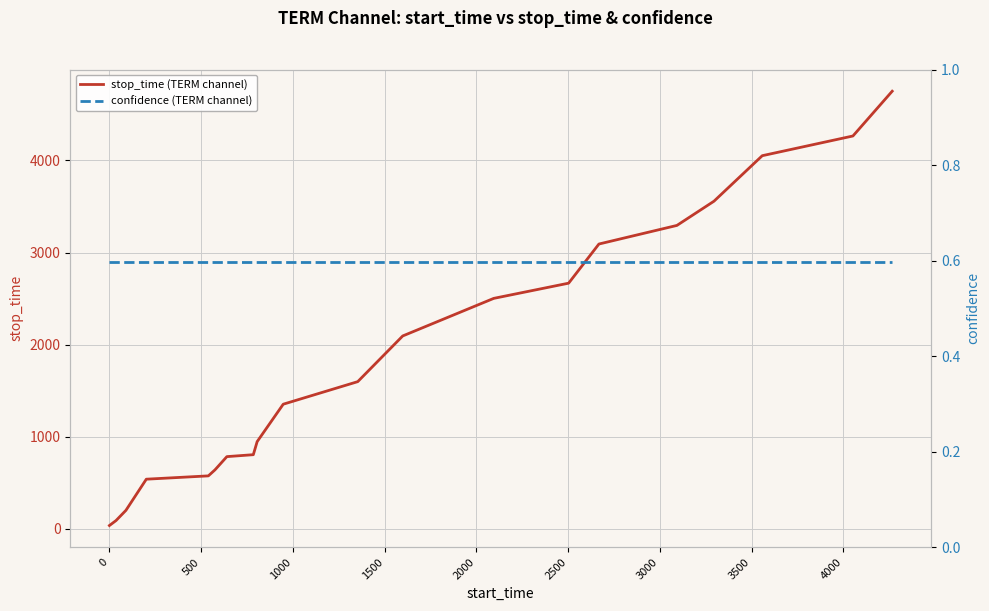

Reading left to right, transcribe all the data shown in this chart.

stop_time (TERM channel): 36.0	90.0	201.0	539.0	575.0	640.0	784.0	805.0	947.0	1353.0	1598.0	2094.0	2502.0	2667.0	3092.0	3294.0	3557.0	4051.0	4265.0	4751.0
confidence (TERM channel): 0.6	0.6	0.6	0.6	0.6	0.6	0.6	0.6	0.6	0.6	0.6	0.6	0.6	0.6	0.6	0.6	0.6	0.6	0.6	0.6